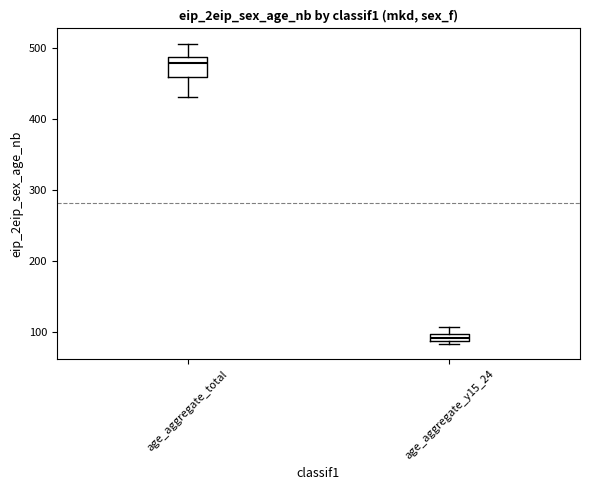

Where does the upper whisker of the box for age_aggregate_y15_24 end on the y-axis? The values are not printed on the chart, so give them approximately, as read against the axis.

110